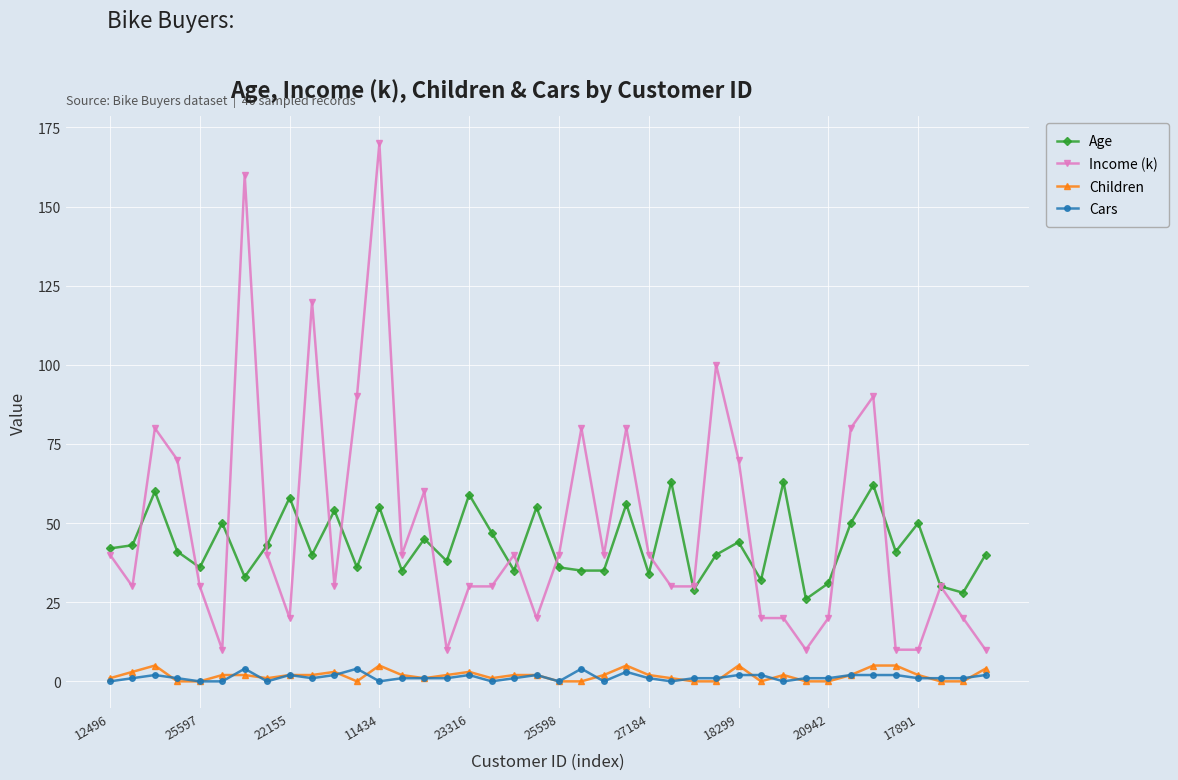

True or false: Children and Income (k) cross at least once.

False